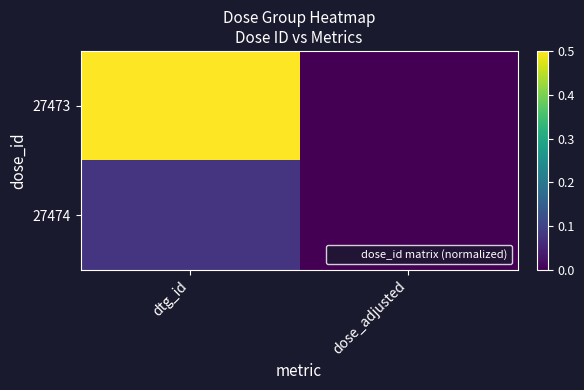

At dose_adjusted, list the series in order from largest to smallest.

27474, 27473